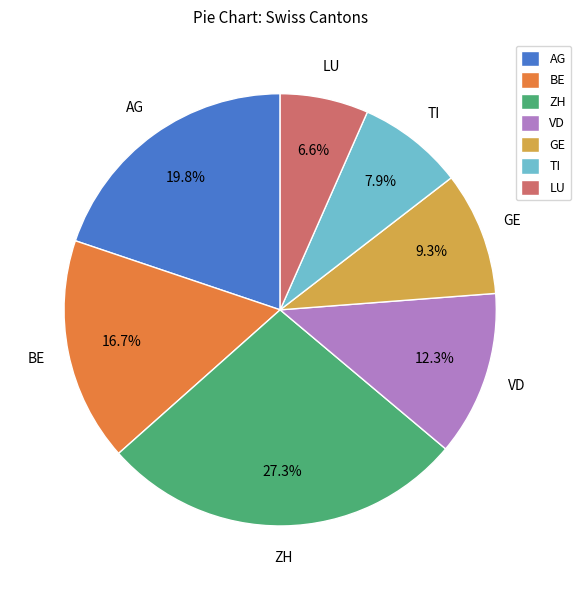

Which category has the smallest portion of the pie?

LU